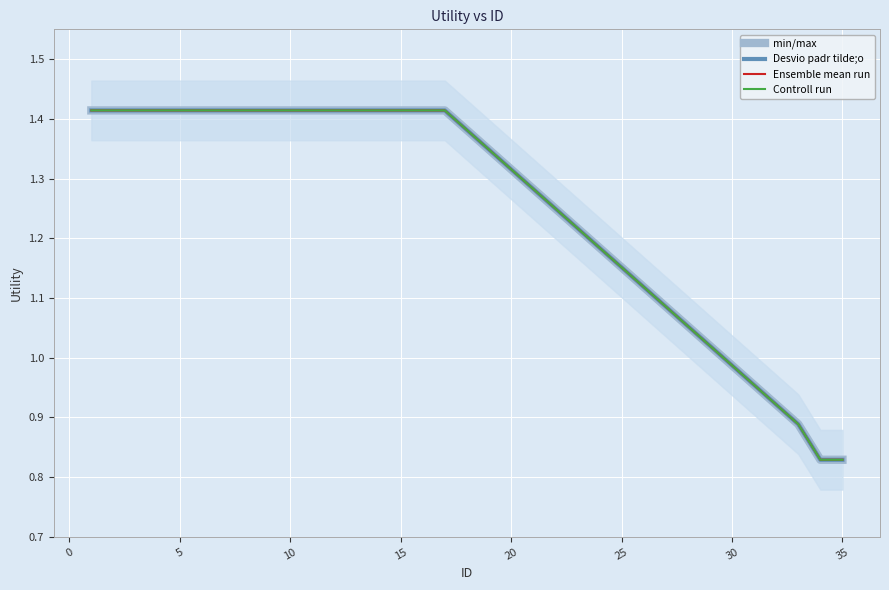

How many min/max values are between 1 and 2?

17